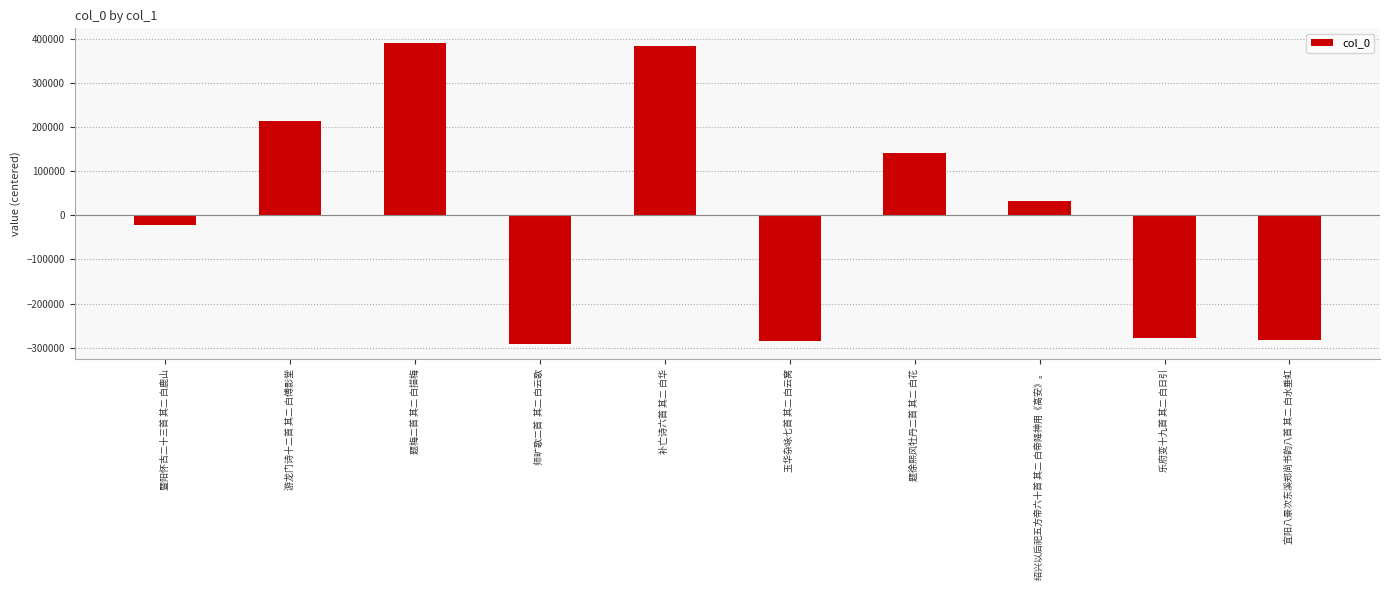

What is the label of the 6th bar from the left?

玉华杂咏七首 其二 白云窝